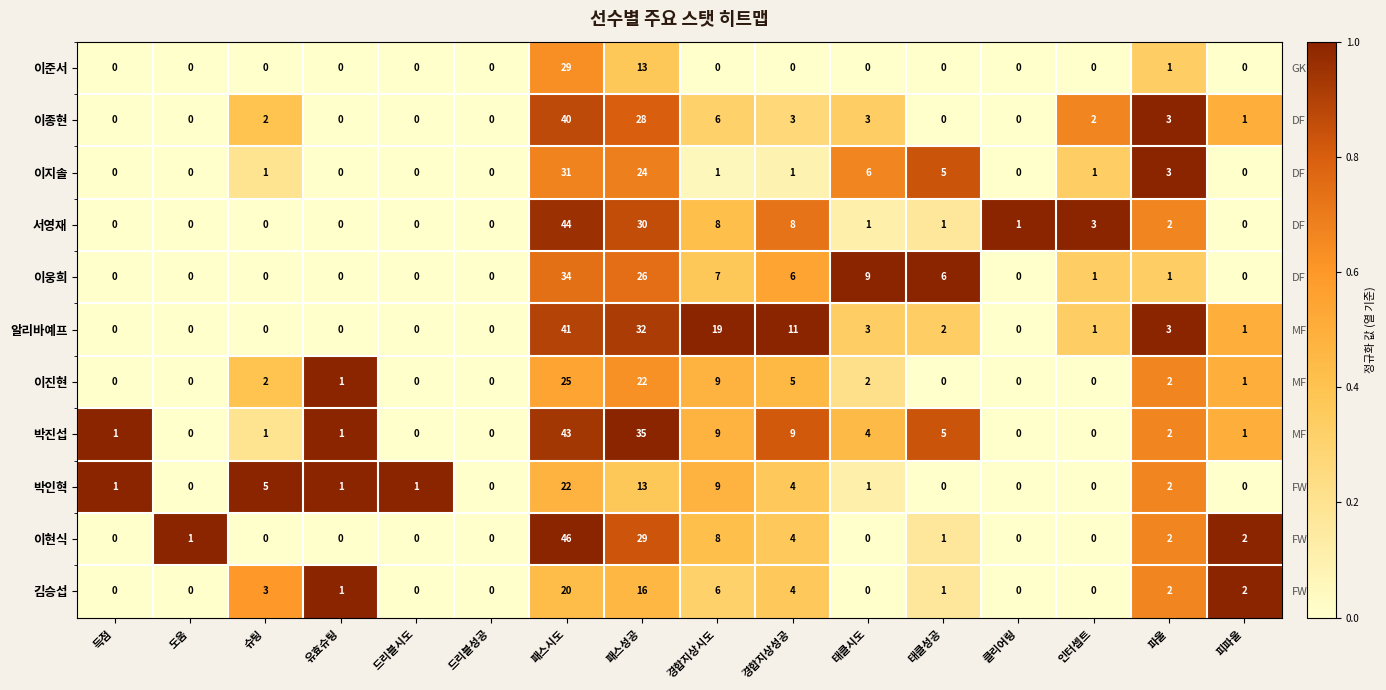

Where is 이종현 nearest to the value 0?

득점